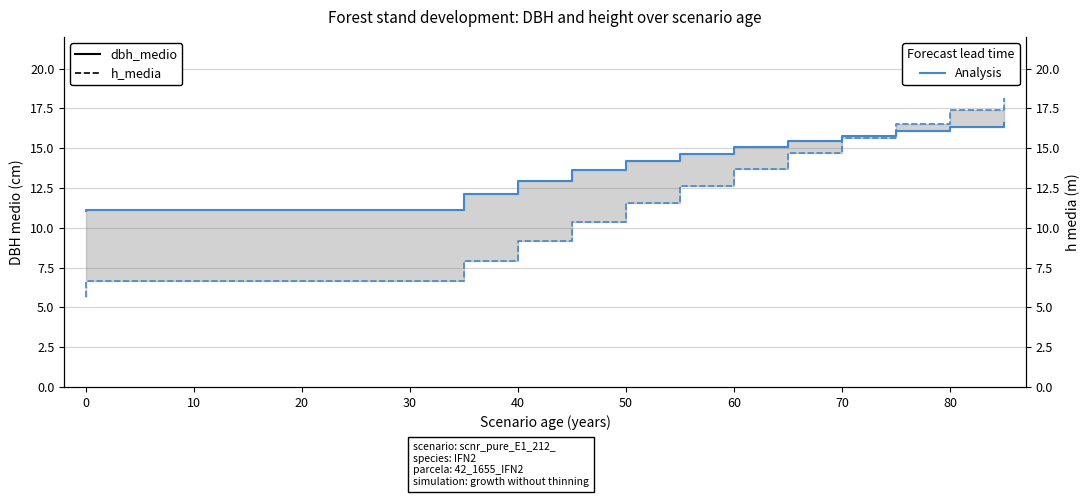

Reading right to left, list all the values displayed in this chart.

dbh_medio: 16.6	16.3	16.1	15.8	15.4	15.1	14.7	14.2	13.6	12.9	12.1	11.1	11.1	11.1	11.1	11.1	11.1	11.0
h_media: 18.2	17.4	16.6	15.7	14.7	13.7	12.7	11.5	10.4	9.2	7.9	6.6	6.6	6.6	6.6	6.6	6.6	5.6